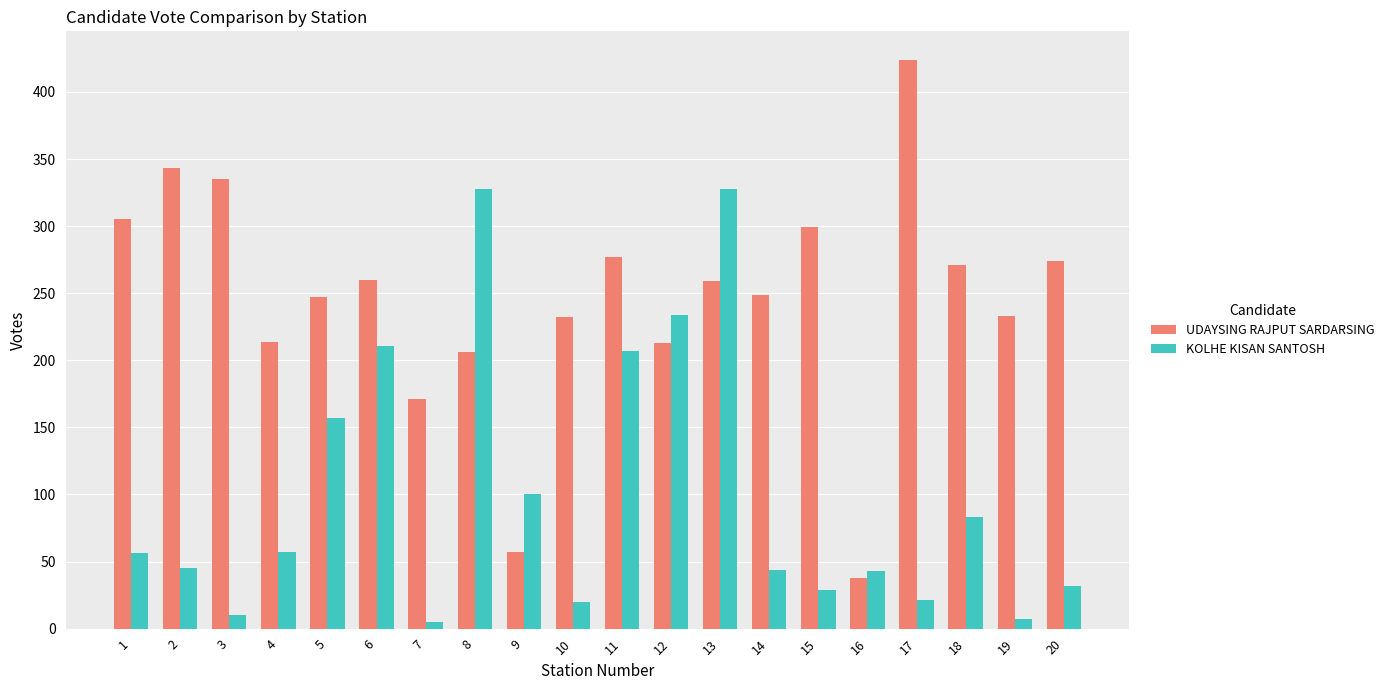

How many groups of bars are there?

20